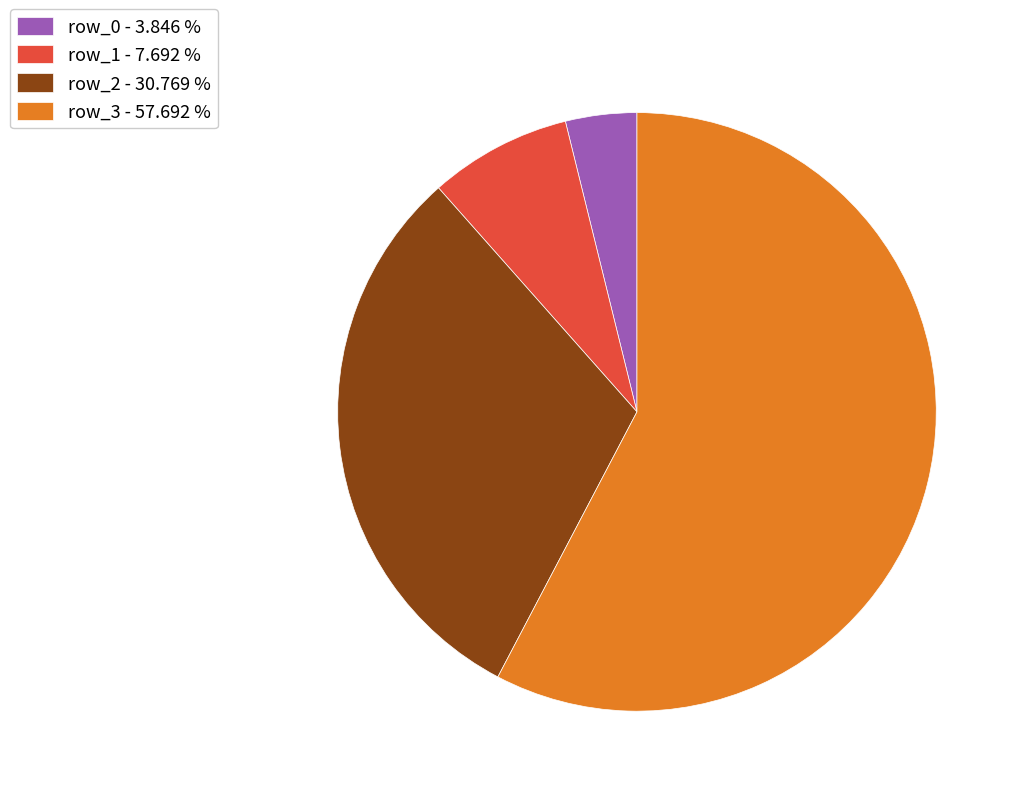

Which category has the biggest portion of the pie?

row_3